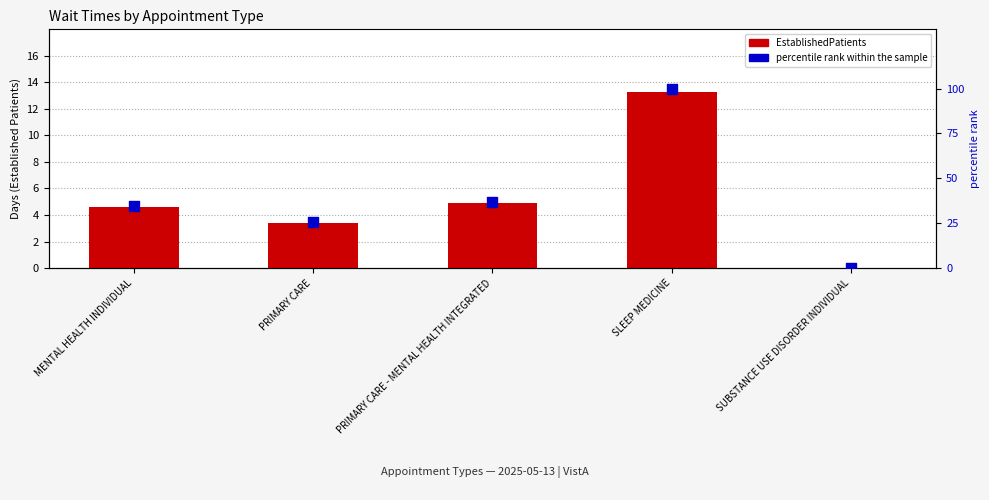

Which series has the largest total across all categories?

percentile rank within the sample